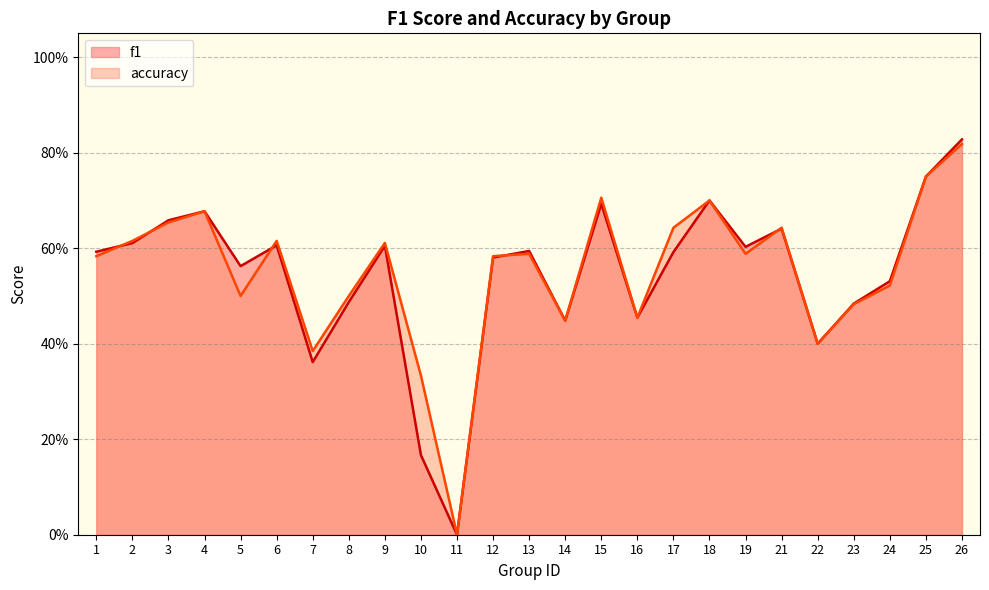

Rank the series by their maximum value, from highest to lowest.

f1, accuracy